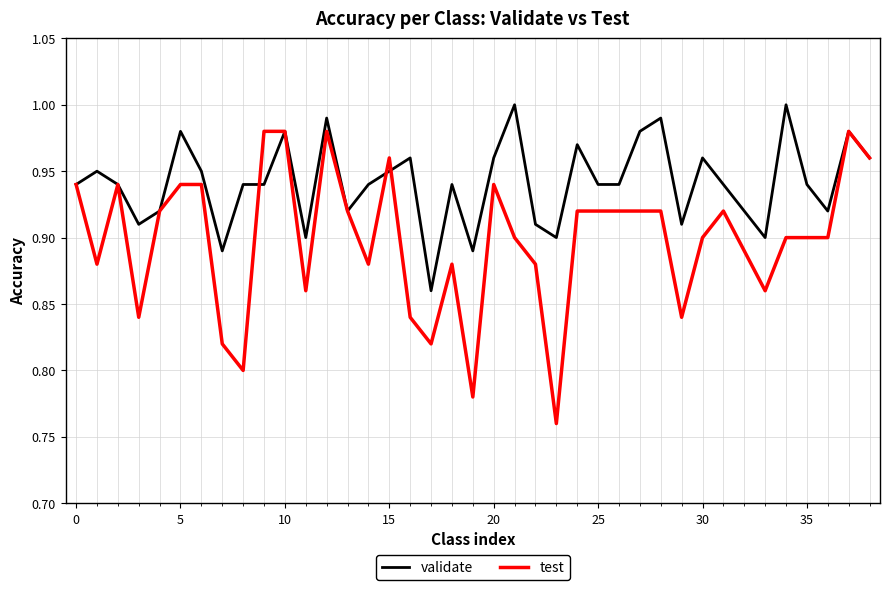

Rank the series by their average value, from highest to lowest.

validate, test